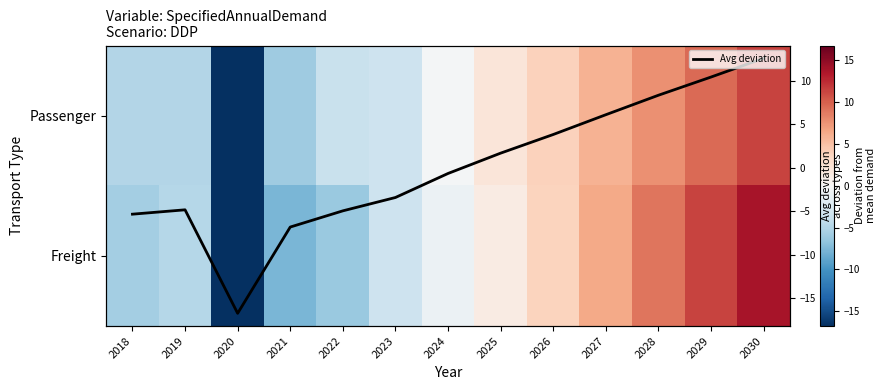

Which label corresponds to the smallest value in the chart?

2020